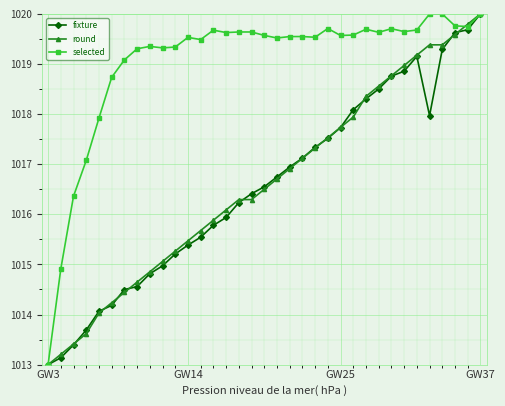

True or false: round has more than 2 interior local peaks.

False